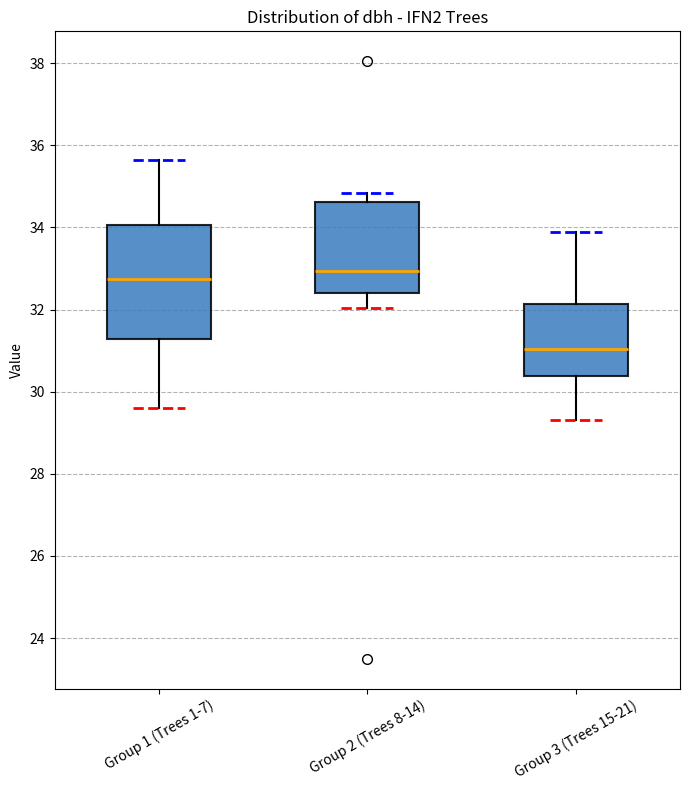

Where is the upper edge of the box for Group 2 (Trees 8-14) on the y-axis? The values are not printed on the chart, so give them approximately, as read against the axis.

34.6